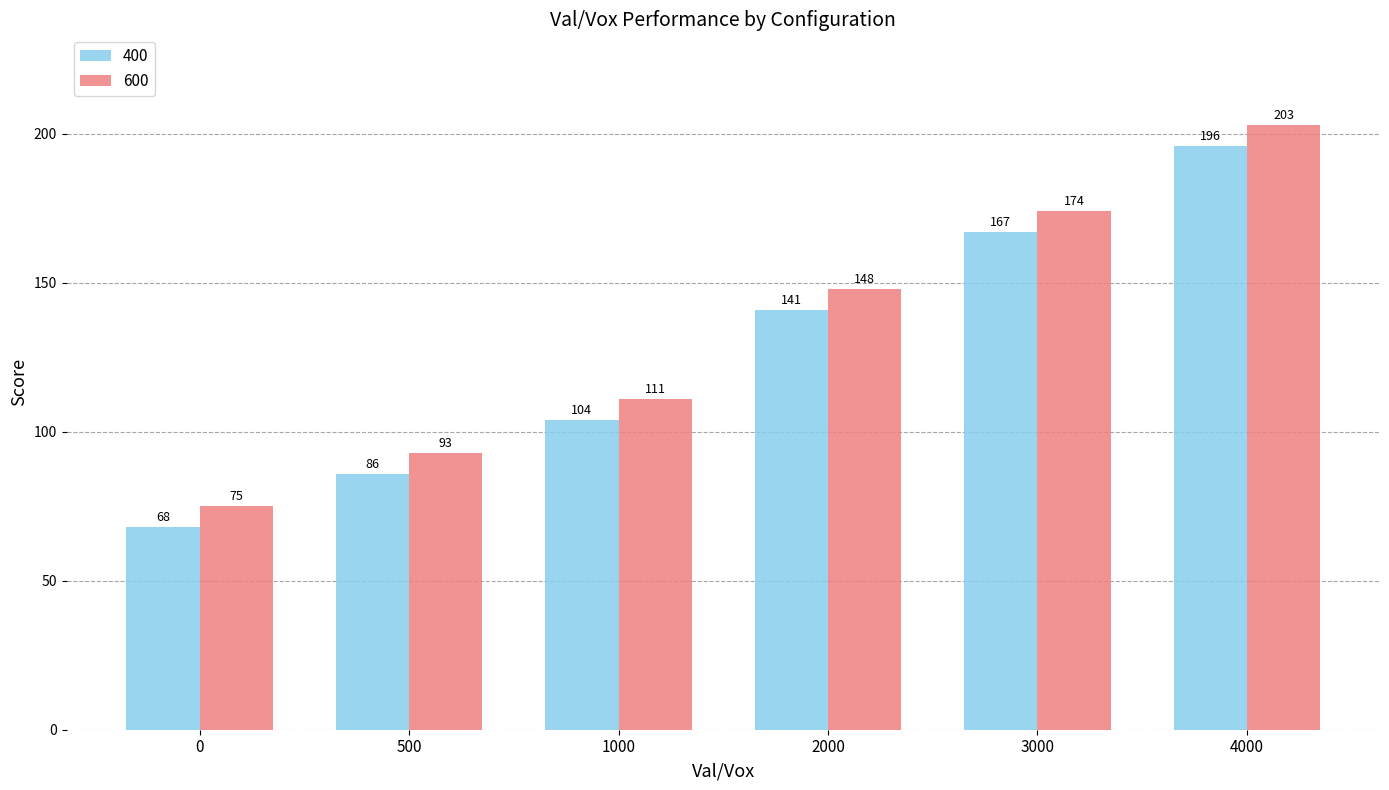

What value does the 400 series have at 1000?

104